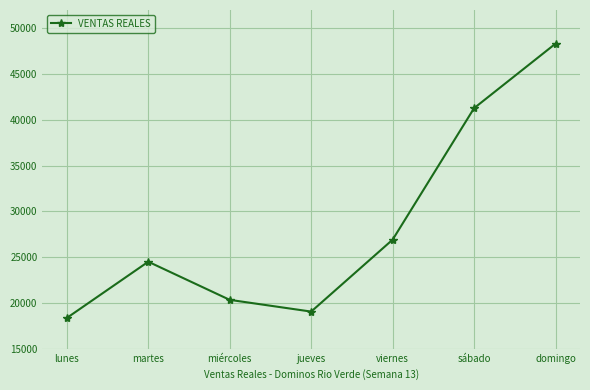

What is the sum of the values at jueves and lunes?

37399